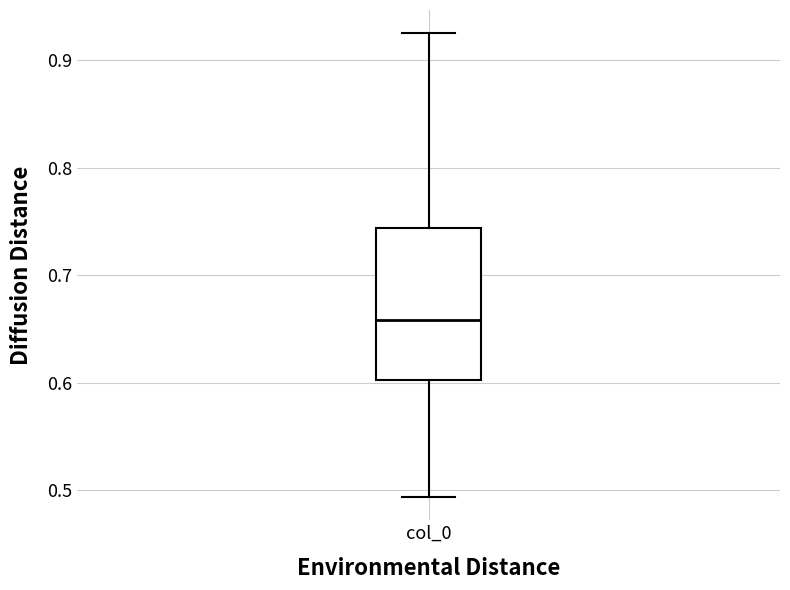

Where is the lower edge of the box for col_0 on the y-axis? The values are not printed on the chart, so give them approximately, as read against the axis.

0.60